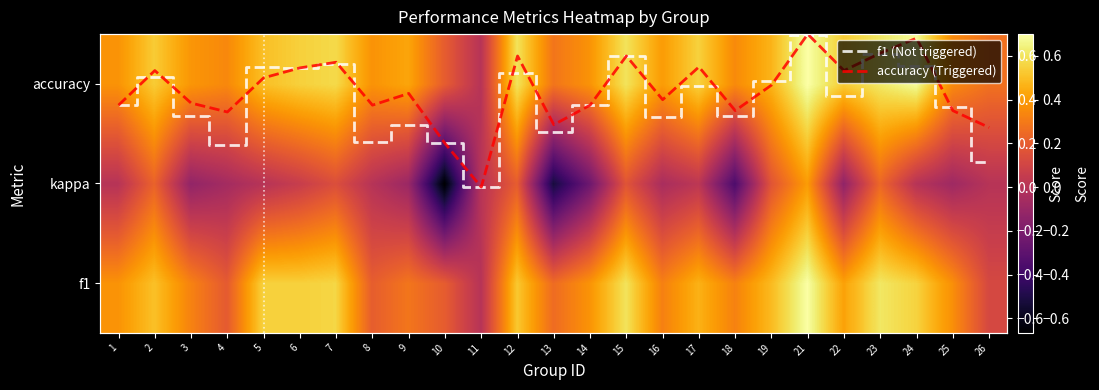

Which series has the largest total across all categories?

accuracy